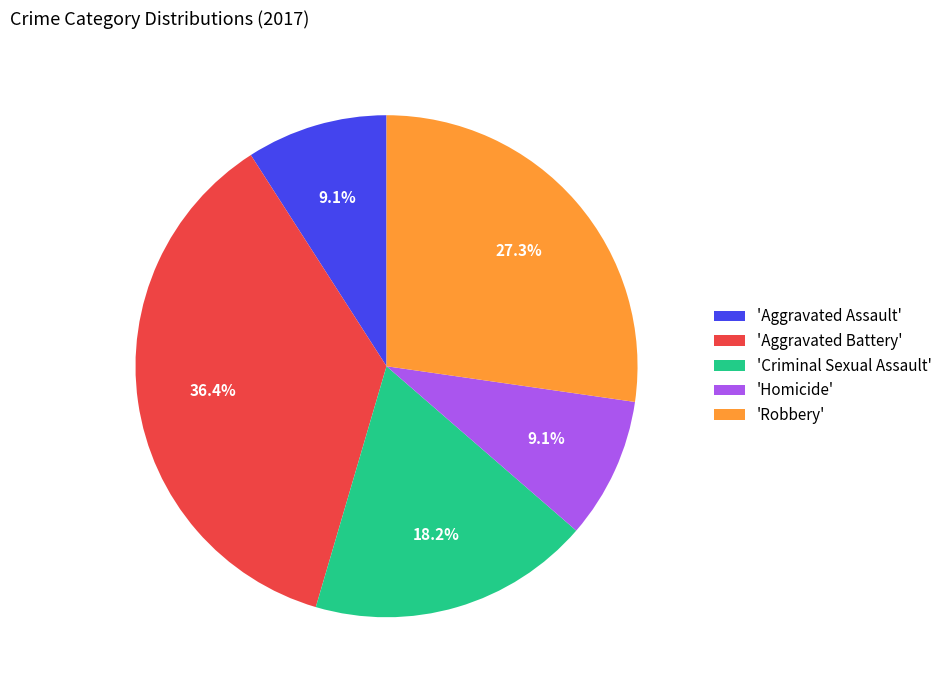

How many segments does this pie chart have?

5